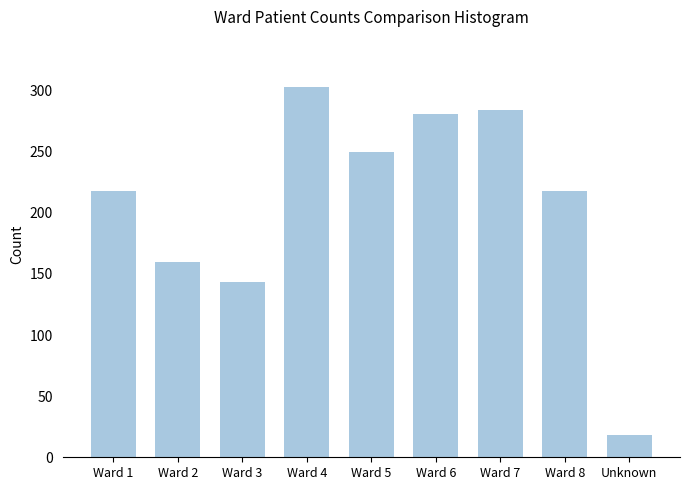

True or false: the data shows 350 at Ward 8.

False